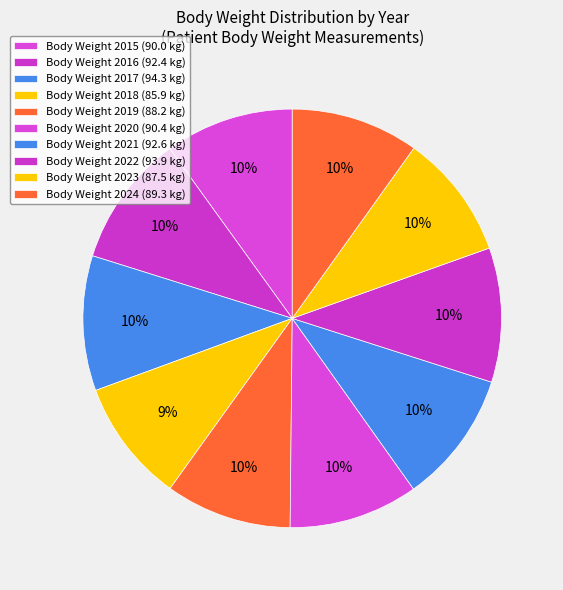

How many slices are in this pie chart?

10